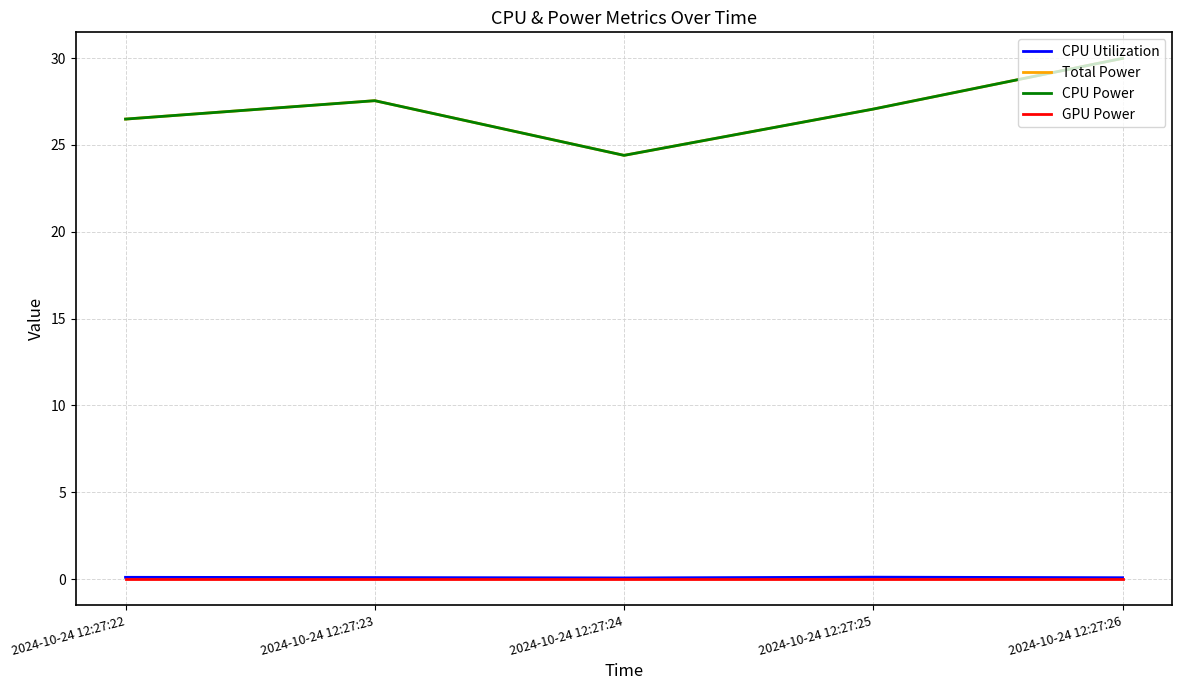

Which category has the lowest value in the CPU Power series?

2024-10-24 12:27:24